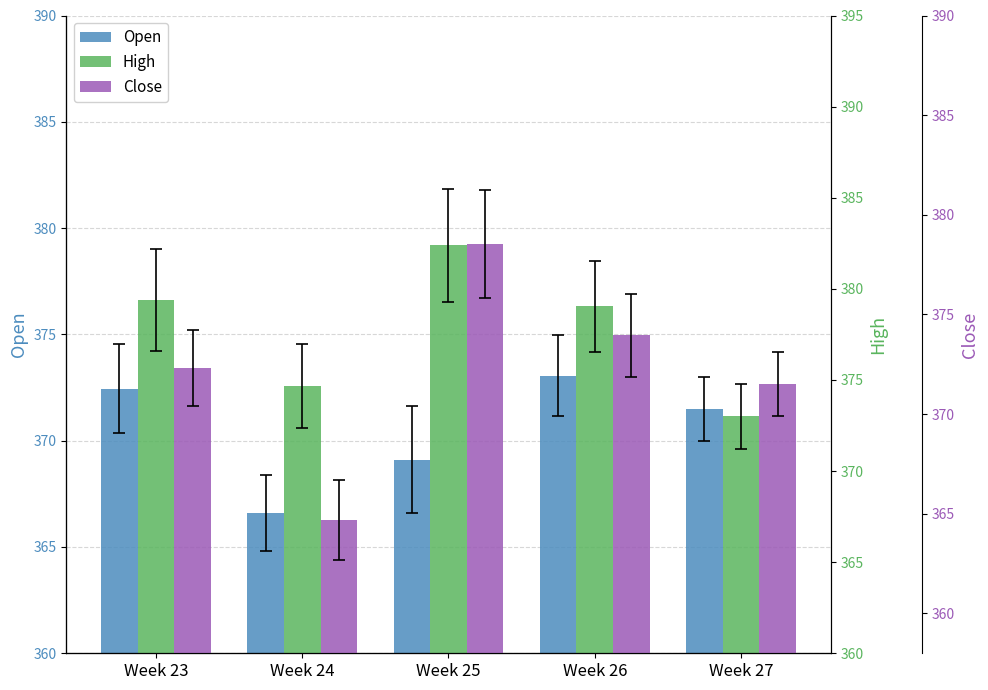

Reading left to right, what are all the values shown in this chart?

Open: Week 23=372.4	Week 24=366.6	Week 25=369.1	Week 26=373.1	Week 27=371.5
High: Week 23=379.4	Week 24=374.6	Week 25=382.4	Week 26=379.1	Week 27=373.0
Close: Week 23=372.3	Week 24=364.7	Week 25=378.6	Week 26=373.9	Week 27=371.5